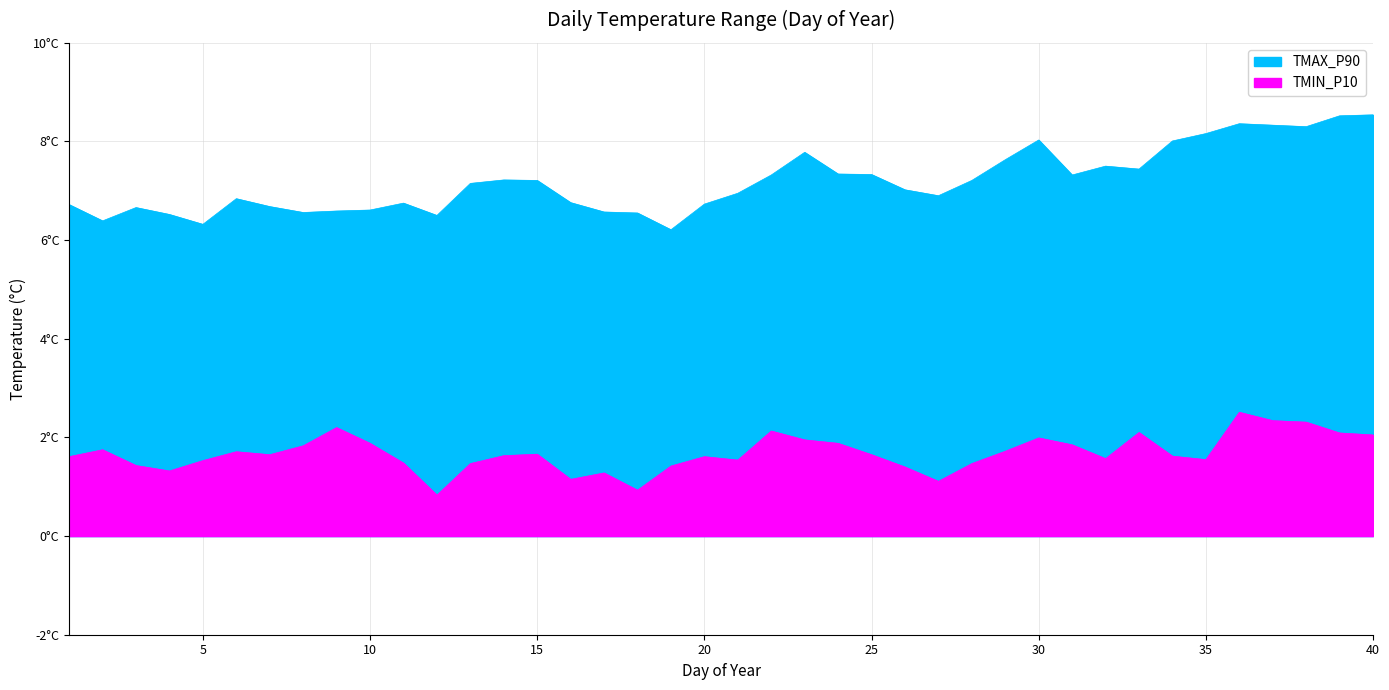

What is the value of the TMAX_P90 point at the 17th from the left?

6.6